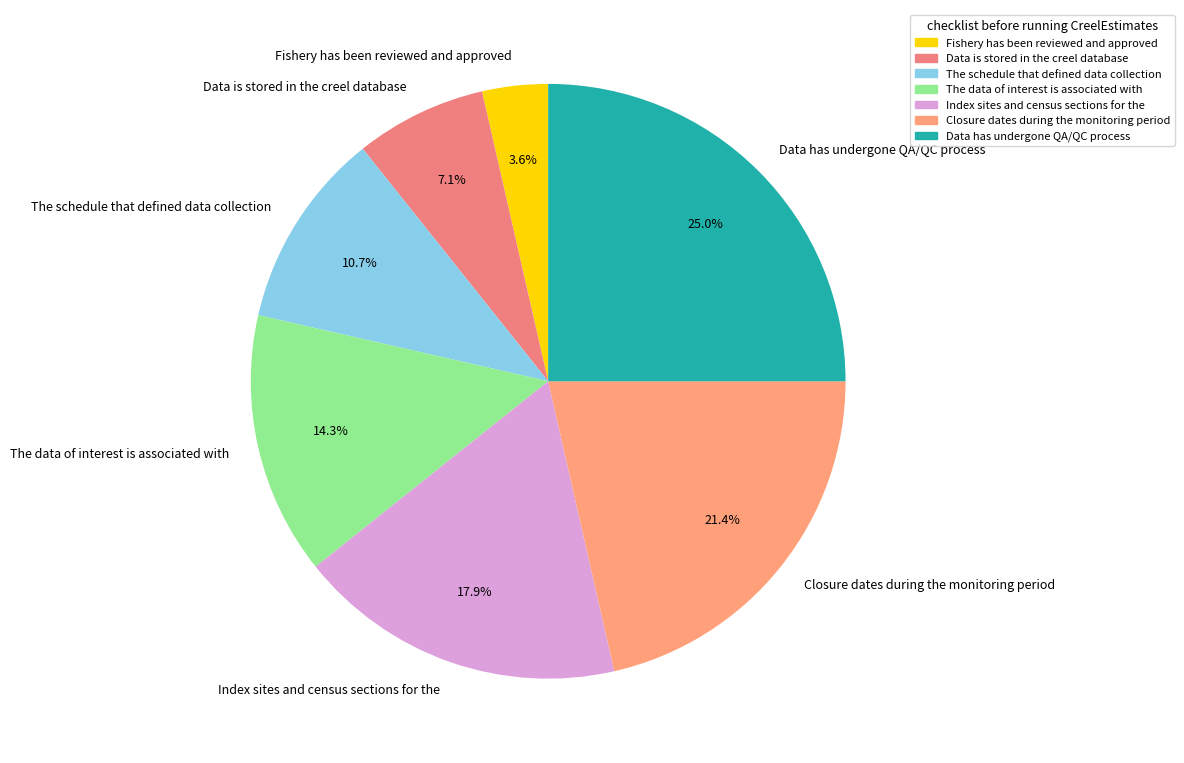

To the nearest percent, what is the difference between the Closure dates during the monitoring period and Data is stored in the creel database slice percentages?

14%